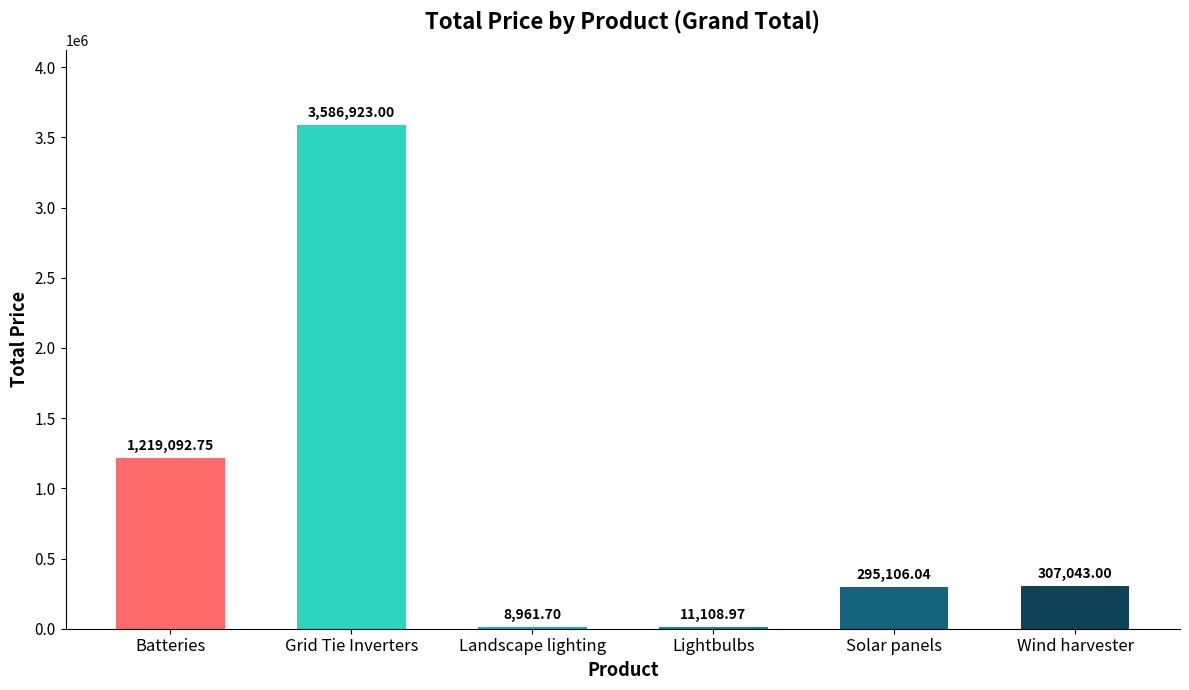

Which label corresponds to the largest value in the chart?

Grid Tie Inverters